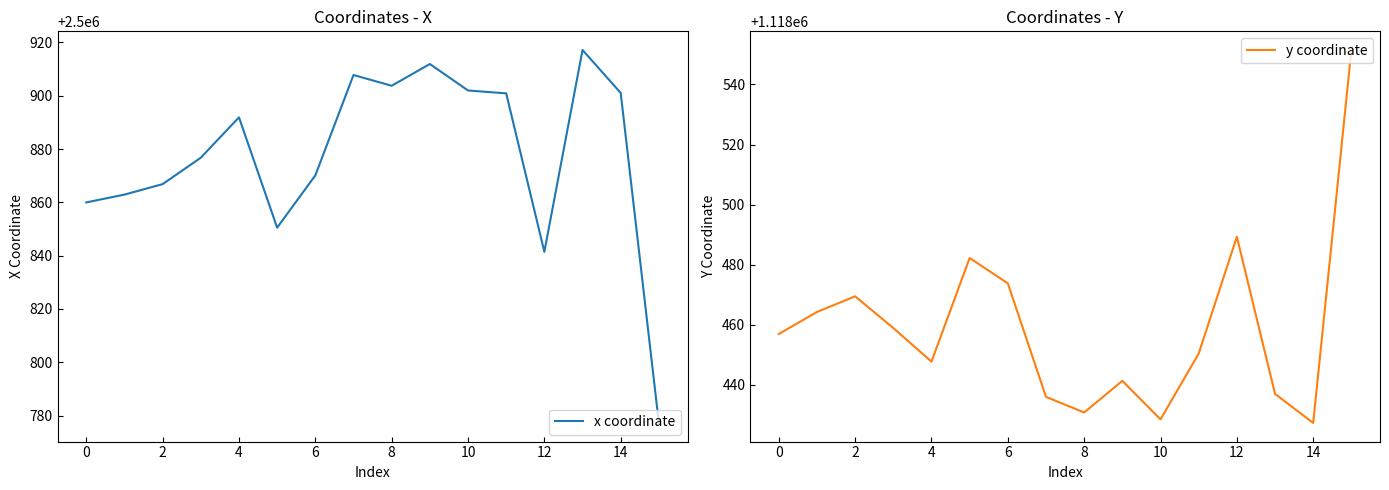

Is it true that x coordinate equals 858843.0 at 6?

False